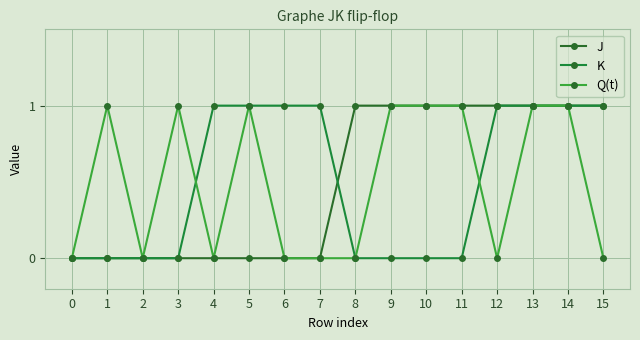

Count the number of categories in the chart.

16